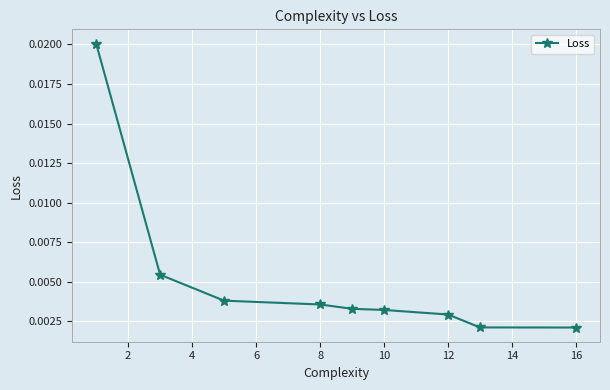

How many values are between 0 and 1?

9